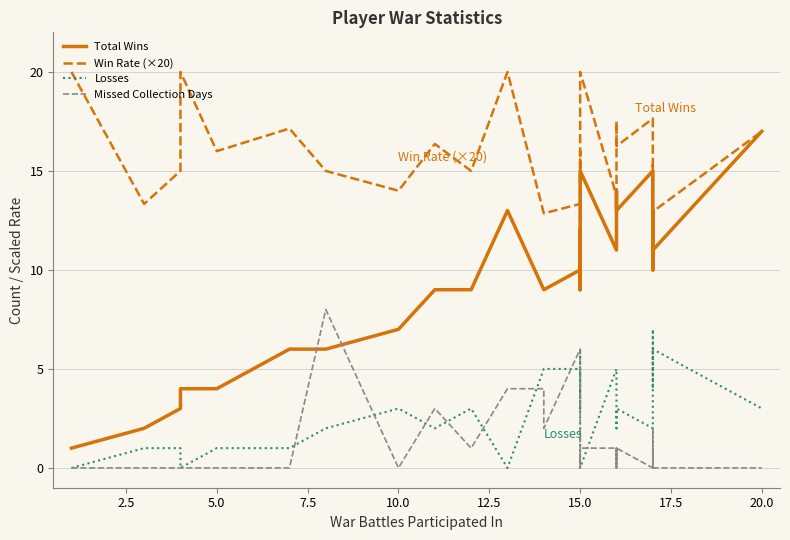

What is the difference between the maximum and minimum values in the Win Rate (×20) series?

8.2